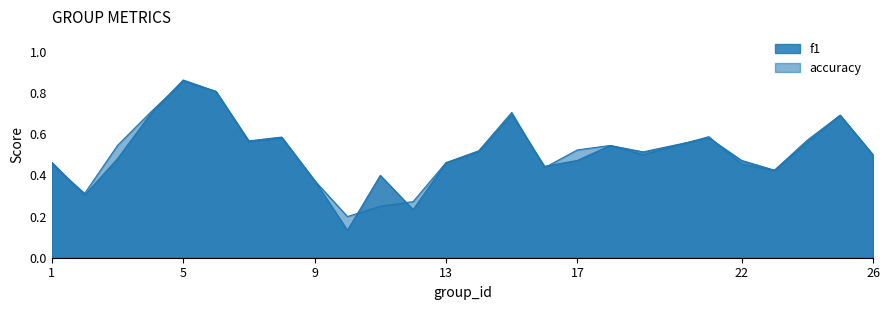

Rank the categories by f1 value from lowest to highest.

10, 12, 2, 9, 11, 23, 16, 13, 1, 22, 17, 3, 26, 19, 14, 18, 7, 24, 21, 8, 25, 15, 4, 6, 5